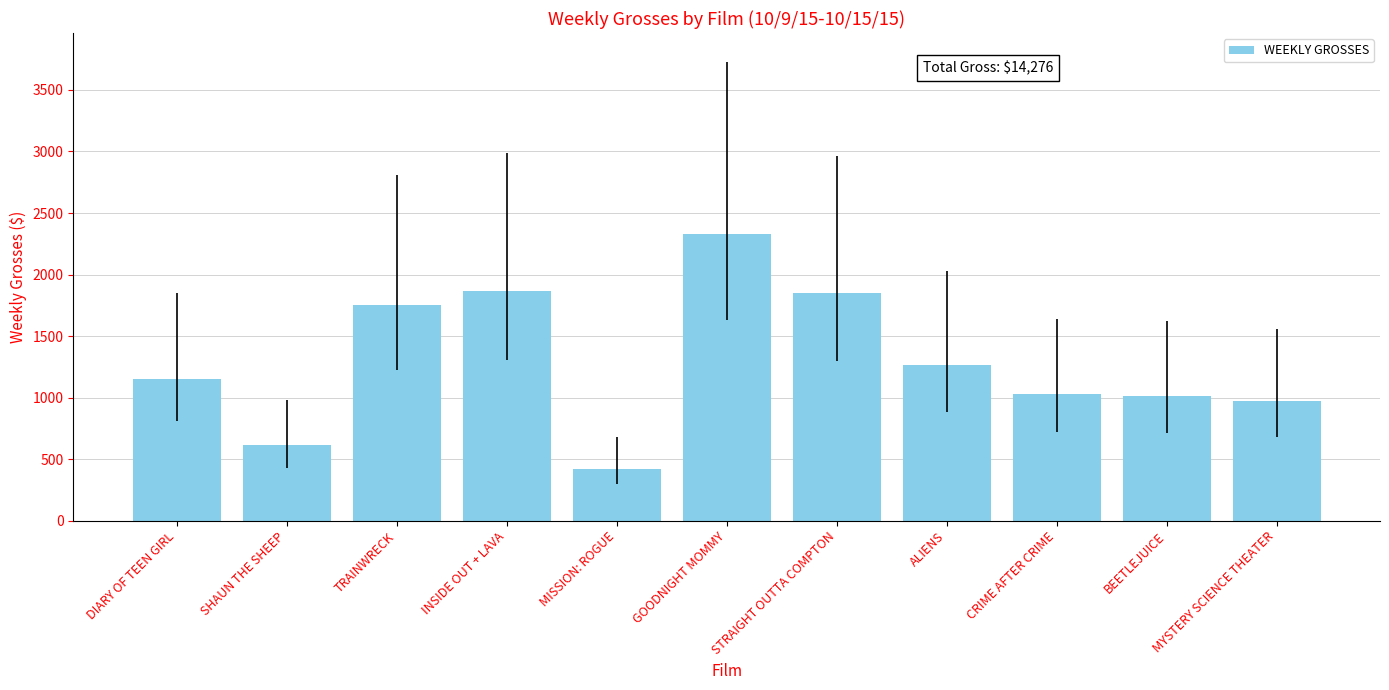

Does the chart contain any negative values?

No